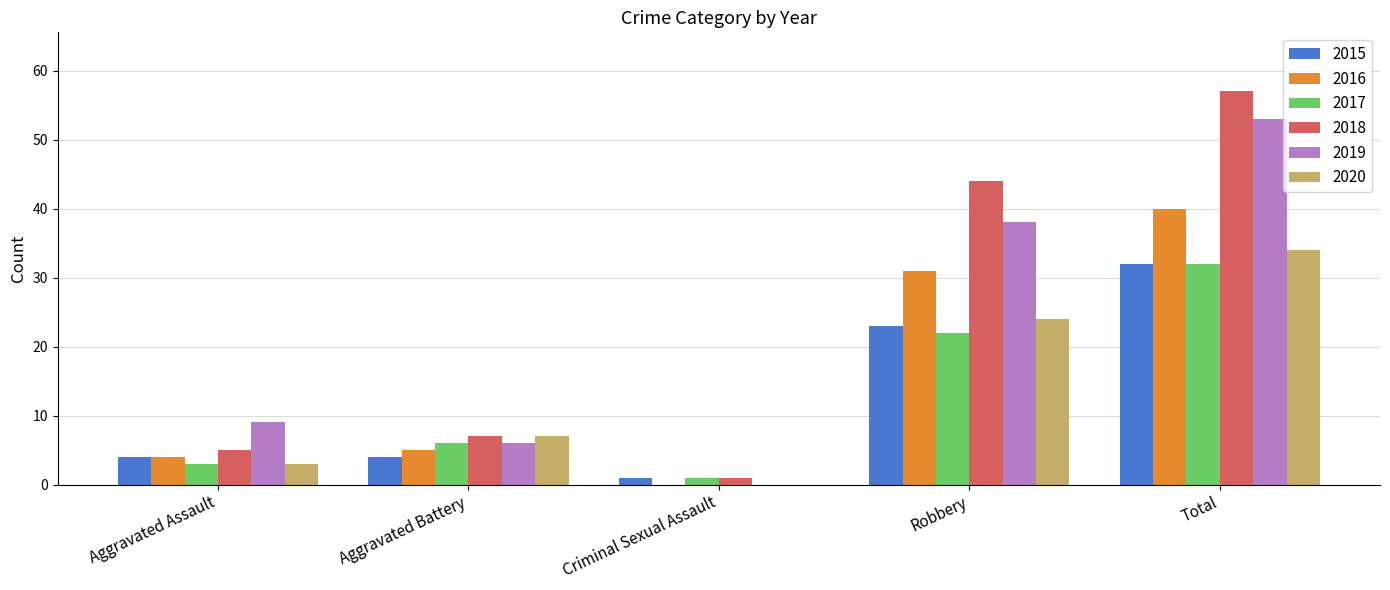

Reading left to right, transcribe all the data shown in this chart.

2015: Aggravated Assault=4	Aggravated Battery=4	Criminal Sexual Assault=1	Robbery=23	Total=32
2016: Aggravated Assault=4	Aggravated Battery=5	Criminal Sexual Assault=0	Robbery=31	Total=40
2017: Aggravated Assault=3	Aggravated Battery=6	Criminal Sexual Assault=1	Robbery=22	Total=32
2018: Aggravated Assault=5	Aggravated Battery=7	Criminal Sexual Assault=1	Robbery=44	Total=57
2019: Aggravated Assault=9	Aggravated Battery=6	Criminal Sexual Assault=0	Robbery=38	Total=53
2020: Aggravated Assault=3	Aggravated Battery=7	Criminal Sexual Assault=0	Robbery=24	Total=34